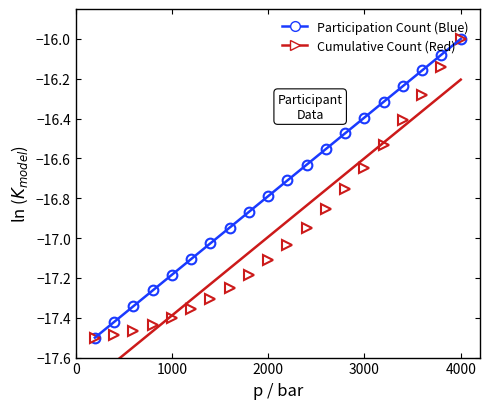

Reading left to right, extract all data points from this chart.

Participation Count (Blue): -17.5	-17.4	-17.3	-17.3	-17.2	-17.1	-17.0	-16.9	-16.9	-16.8	-16.7	-16.6	-16.6	-16.5	-16.4	-16.3	-16.2	-16.2	-16.1	-16.0
Cumulative Count (Red): -17.5	-17.5	-17.5	-17.4	-17.4	-17.4	-17.3	-17.2	-17.2	-17.1	-17.0	-16.9	-16.9	-16.8	-16.6	-16.5	-16.4	-16.3	-16.1	-16.0